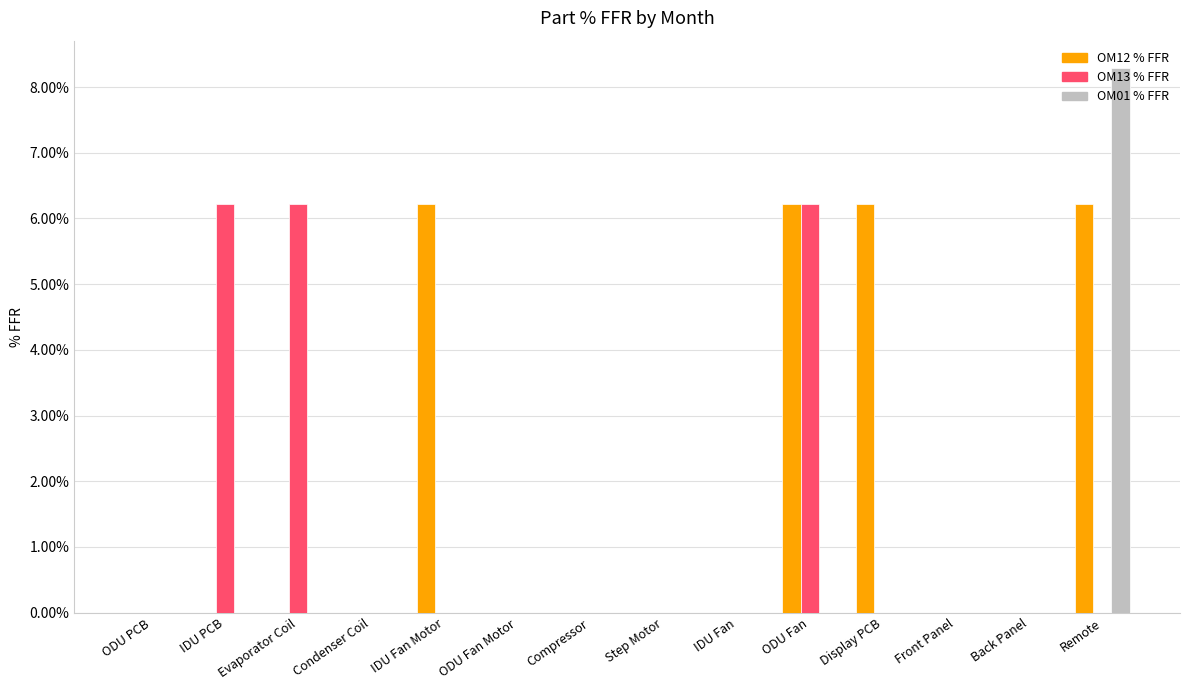

At which label does OM12 % FFR reach its minimum?

ODU PCB